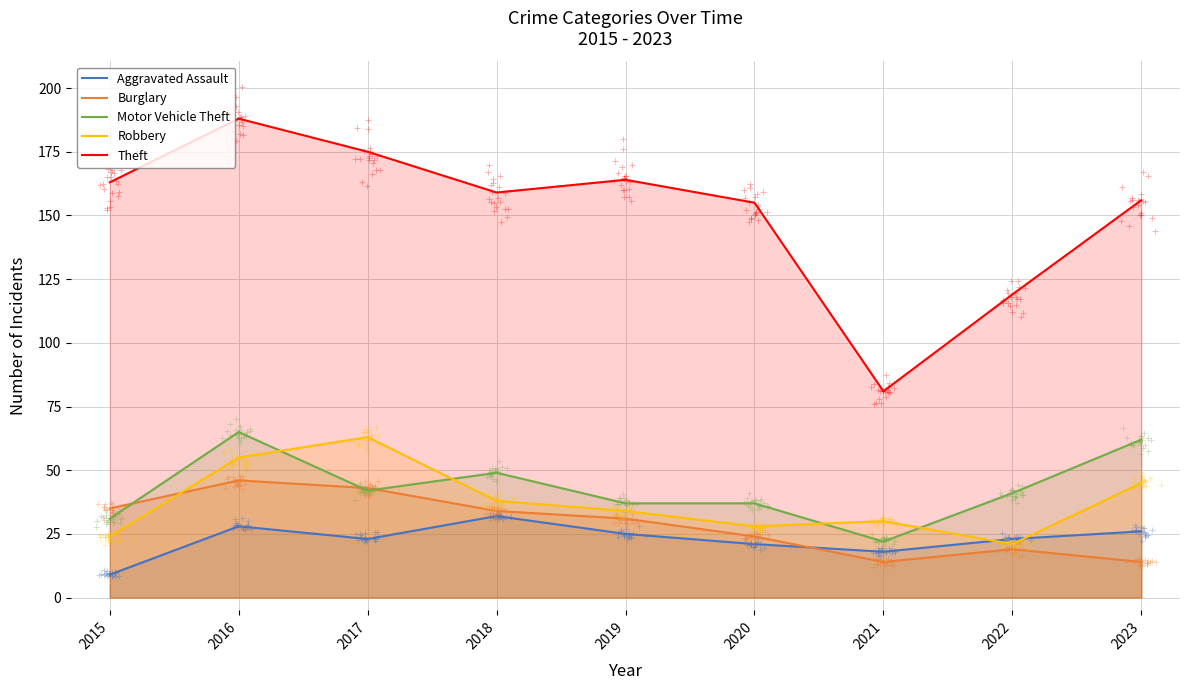

What is the sum of all Aggravated Assault values?

205